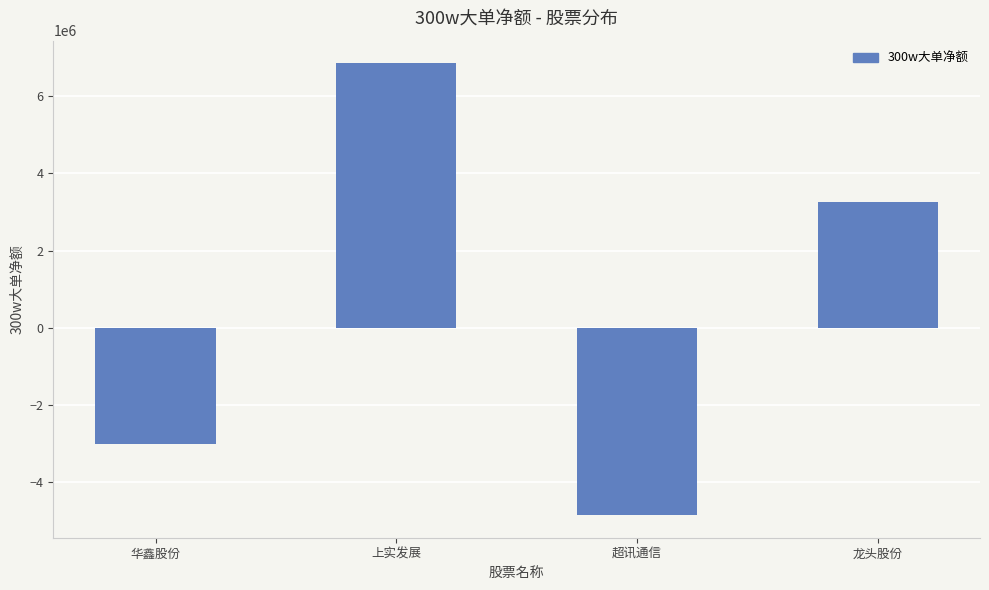

Rank the categories by value from lowest to highest.

超讯通信, 华鑫股份, 龙头股份, 上实发展